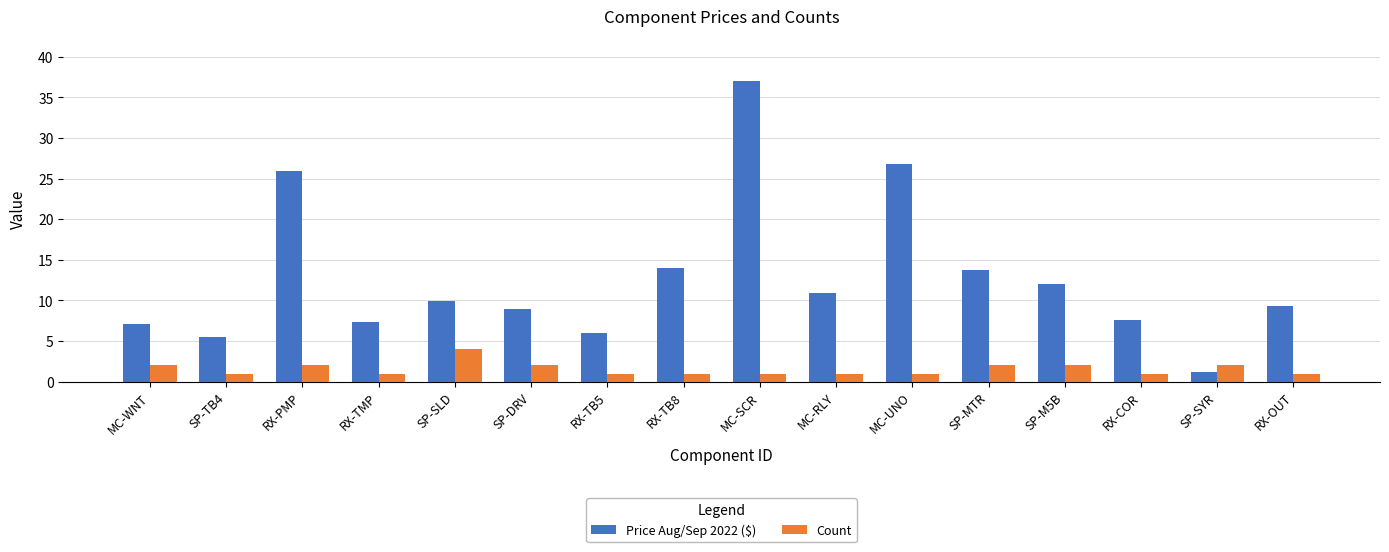

Count the Count values in the range 1 to 2.

15